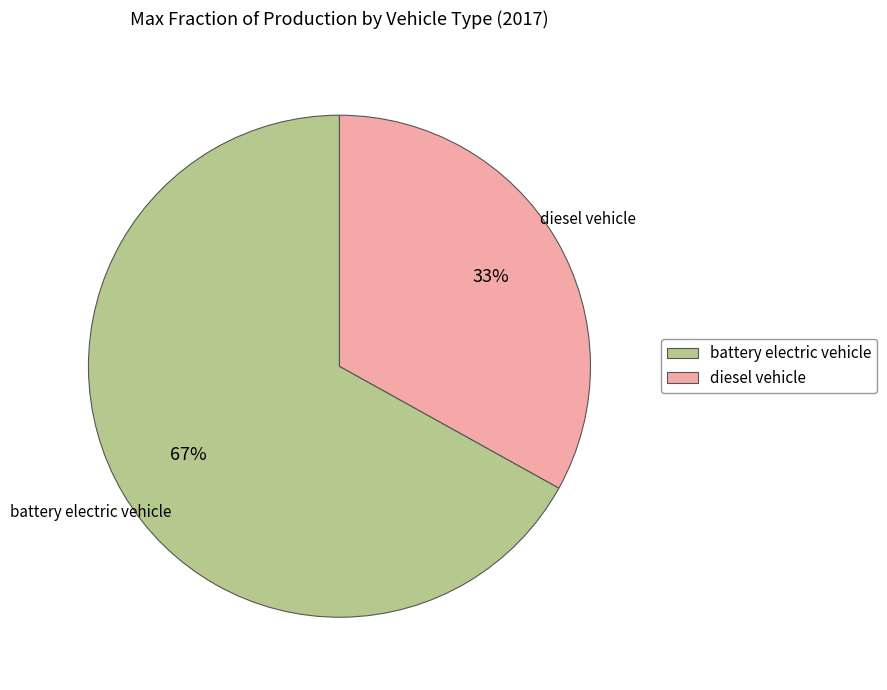

To the nearest percent, what is the difference between the battery electric vehicle and diesel vehicle slice percentages?

34%